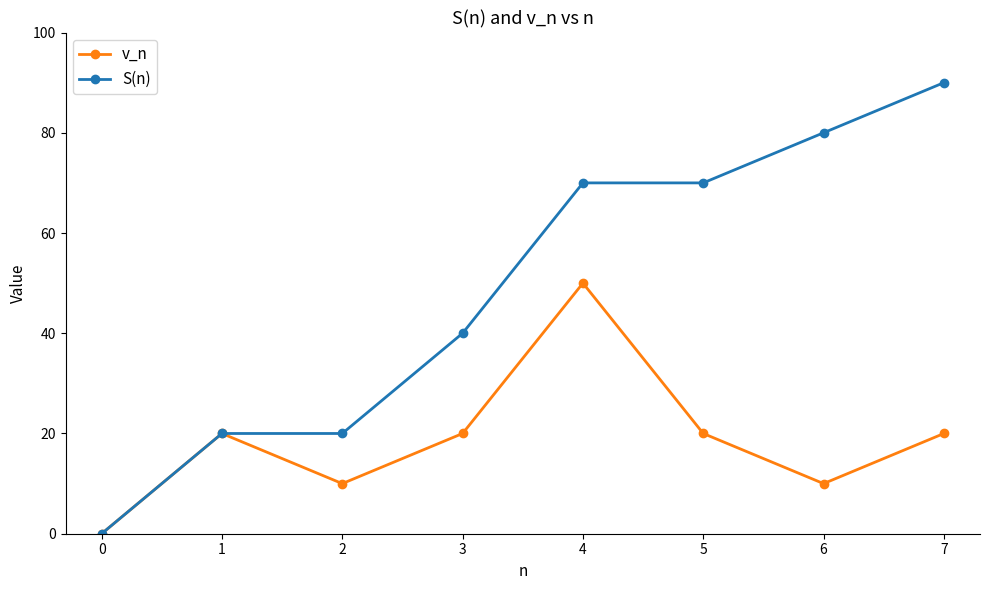

What is the difference between the maximum and second lowest values in the S(n) series?

70